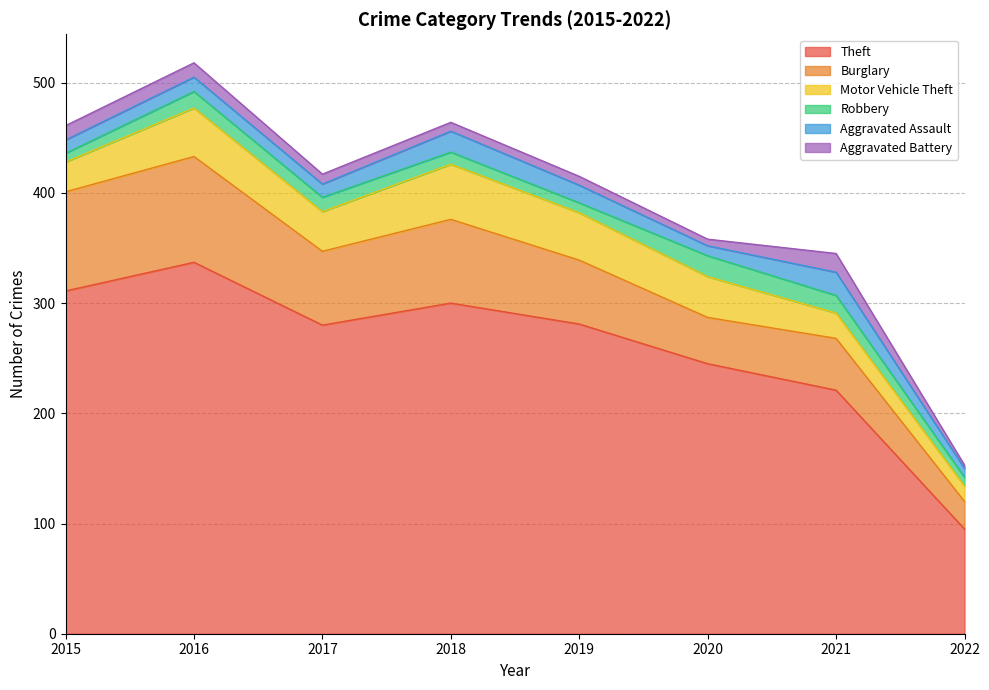

Does the chart display data point markers on the line(s)?

No